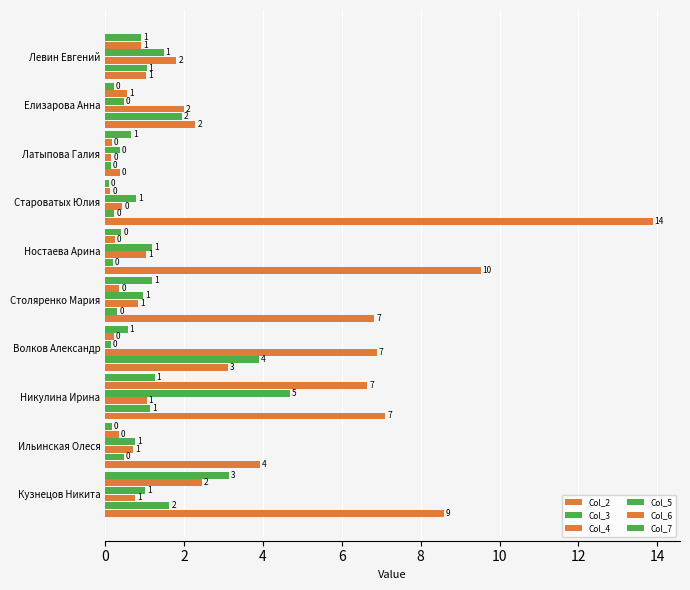

What is the difference between the second highest and minimum values in the Col_7 series?

1.2